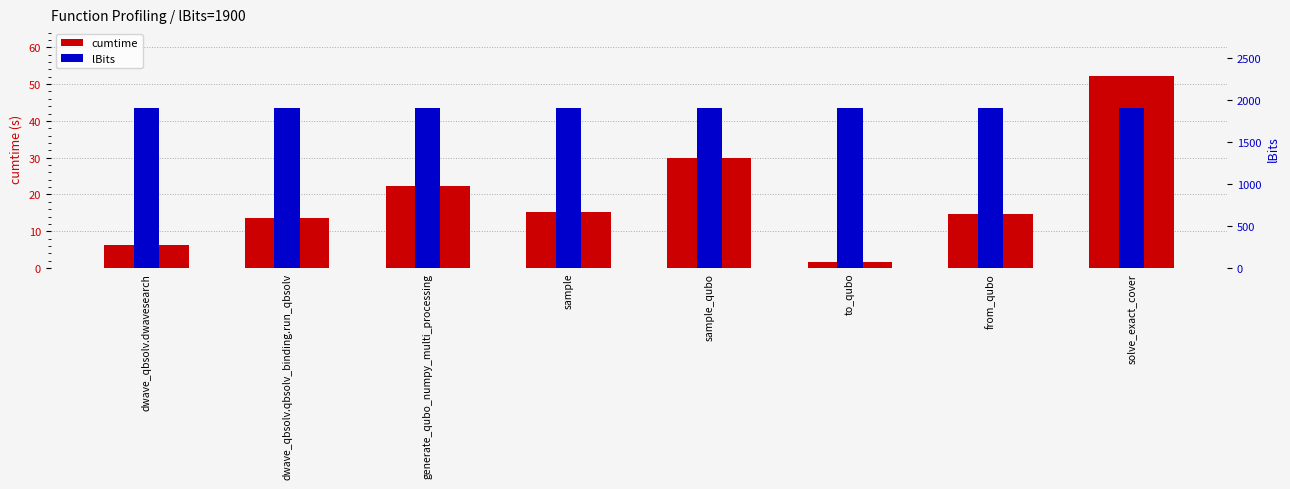

Reading right to left, list all the values displayed in this chart.

cumtime: solve_exact_cover=52.1	from_qubo=14.6	to_qubo=1.5	sample_qubo=29.9	sample=15.2	generate_qubo_numpy_multi_processing=22.2	dwave_qbsolv.qbsolv_binding.run_qbsolv=13.7	dwave_qbsolv.dwavesearch=6.3
lBits: solve_exact_cover=1900.0	from_qubo=1900.0	to_qubo=1900.0	sample_qubo=1900.0	sample=1900.0	generate_qubo_numpy_multi_processing=1900.0	dwave_qbsolv.qbsolv_binding.run_qbsolv=1900.0	dwave_qbsolv.dwavesearch=1900.0